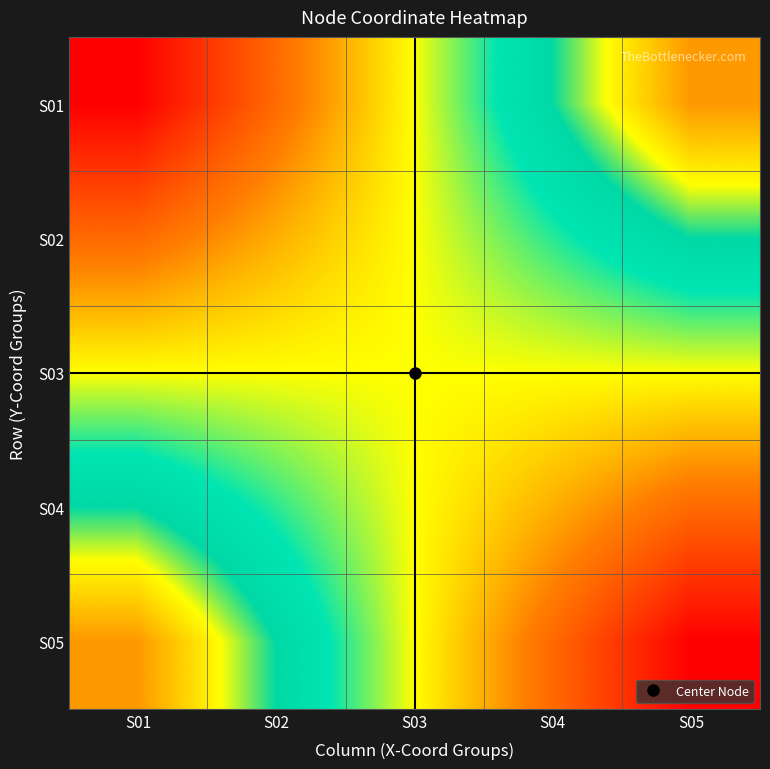

List the series in order of their peak value, highest first.

S01, S05, S02, S04, S03